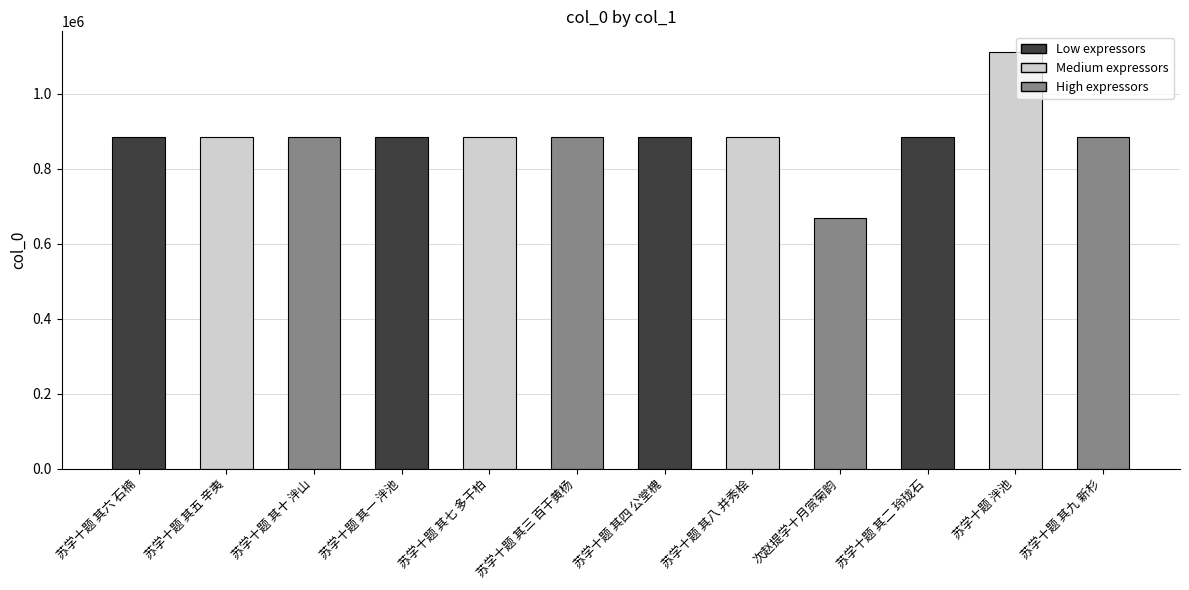

What value does the data have at 苏学十题 泮池, to the nearest 100?

1110600